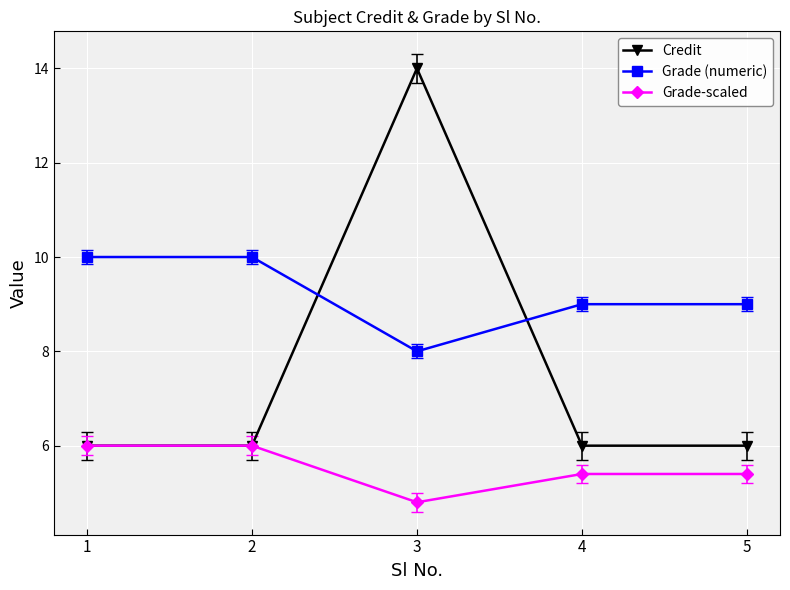

The value of Credit at 1 is 2.0. True or false?

False